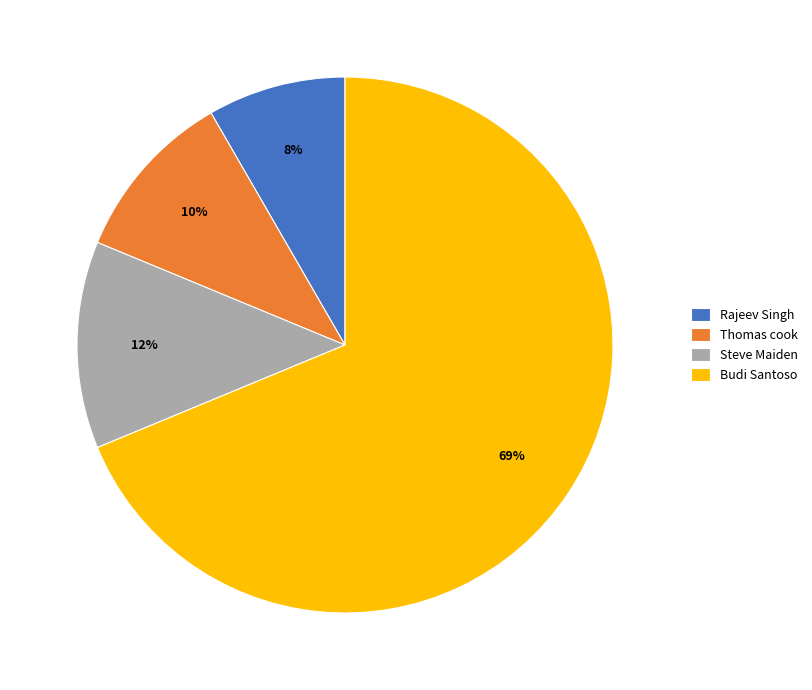

Count the number of slices in the pie.

4